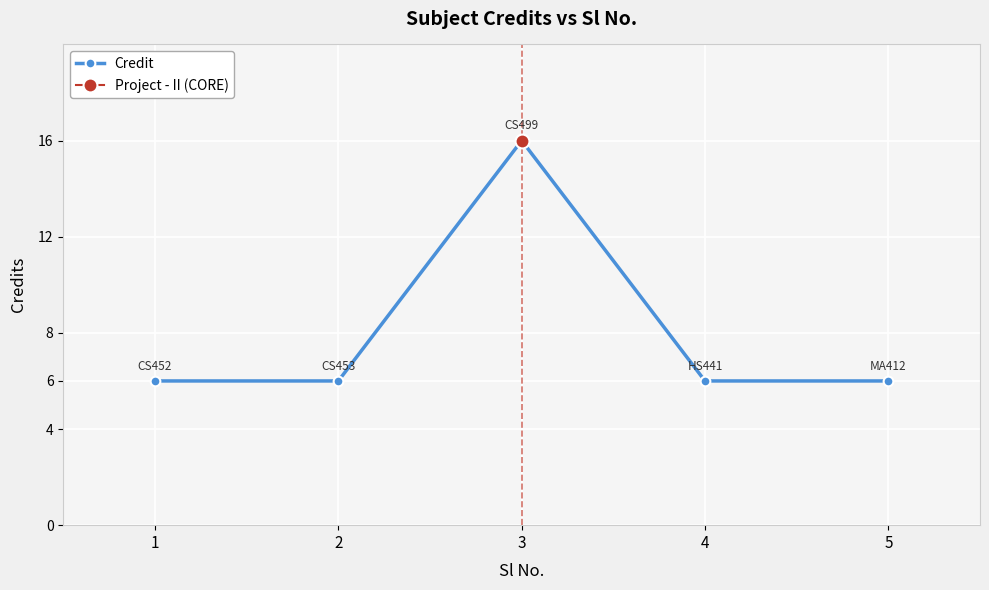

What is the greatest value displayed?

16